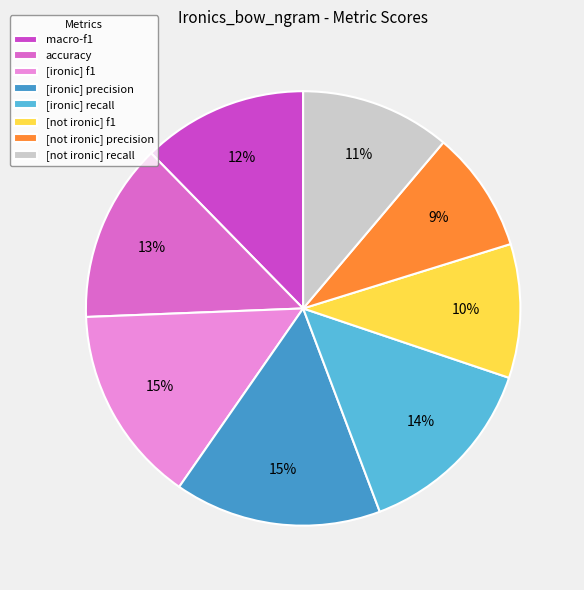

To the nearest percent, what portion does [ironic] recall represent?

14%